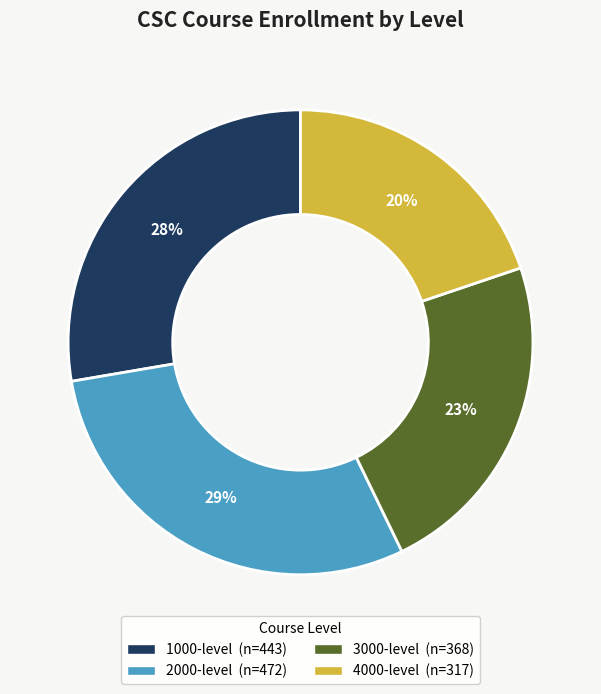

Is there any slice that represents more than half of the pie?

No